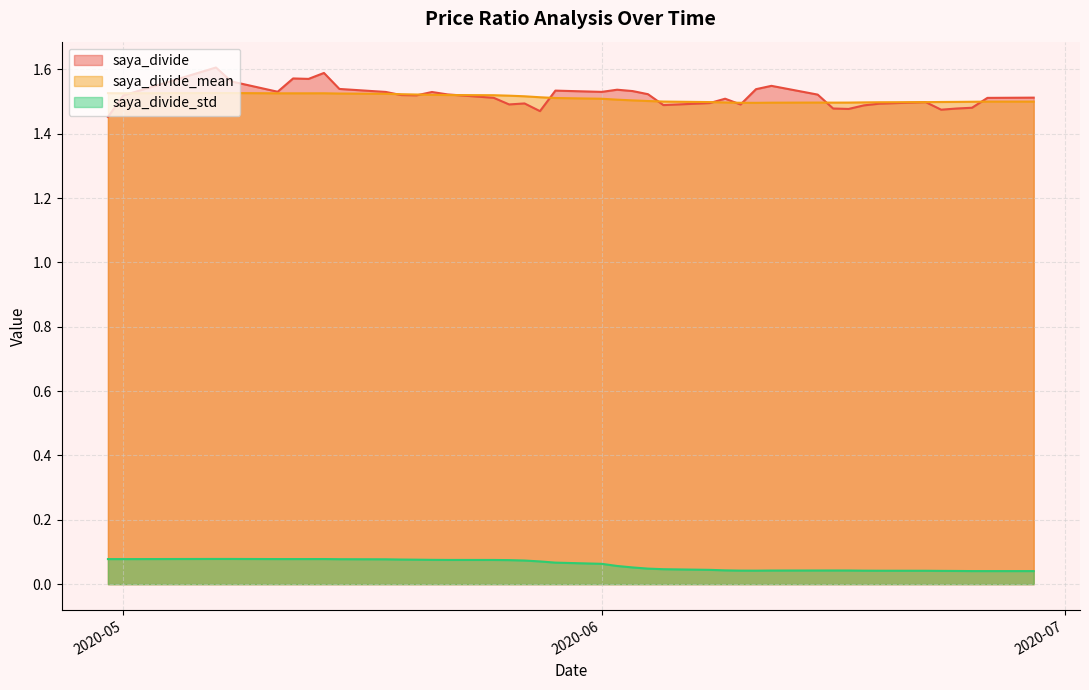

True or false: saya_divide_std and saya_divide cross at least once.

False